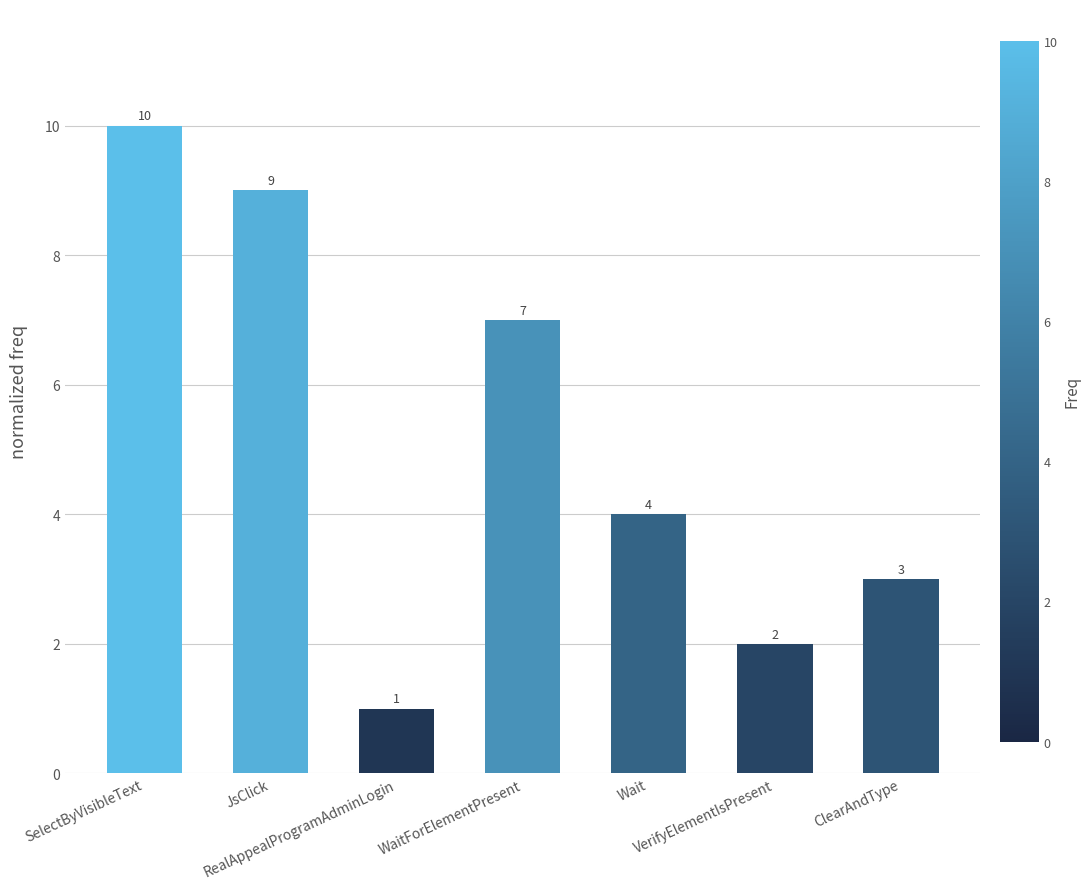

What is the sum of all values?

36